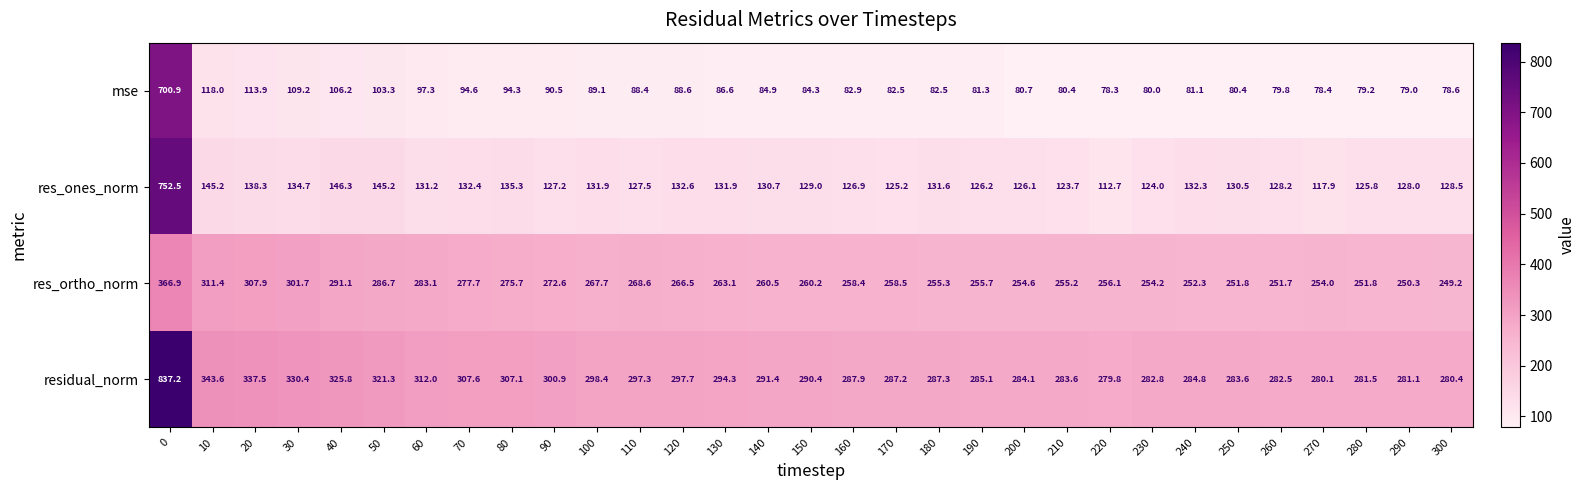

Which series changed the most between 80 and 120?

residual_norm